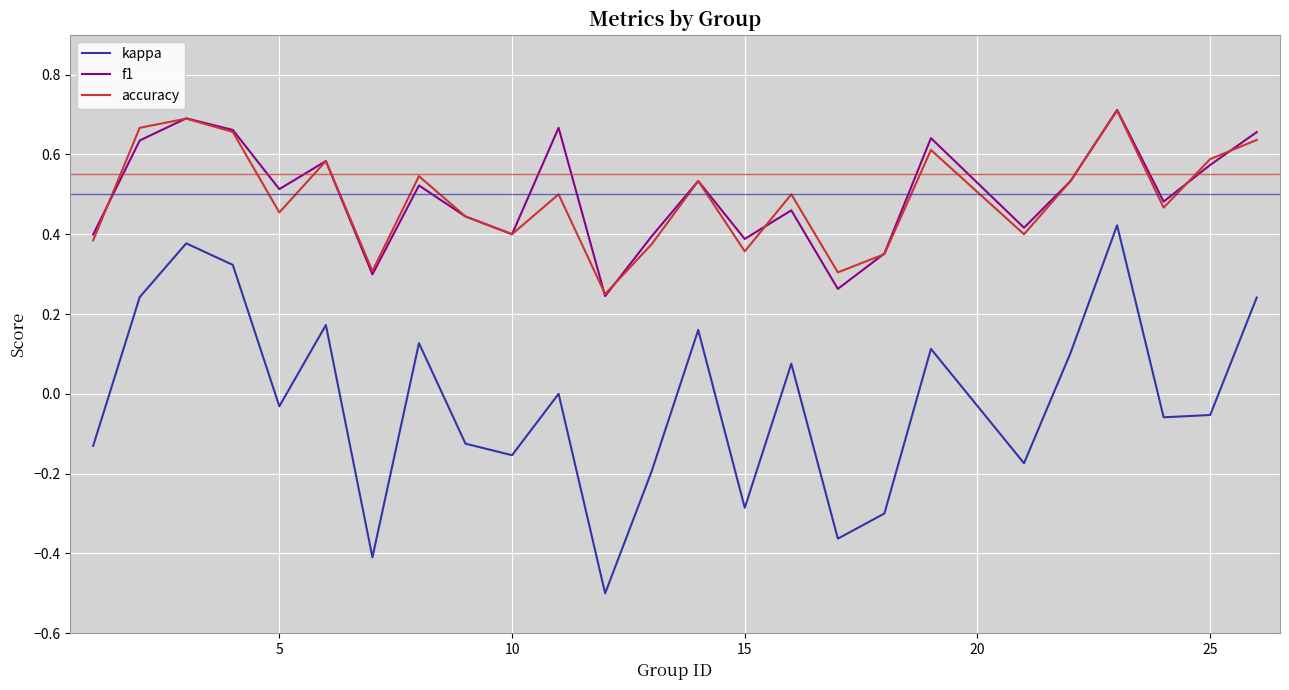

Which series has the largest range (max minus min)?

kappa